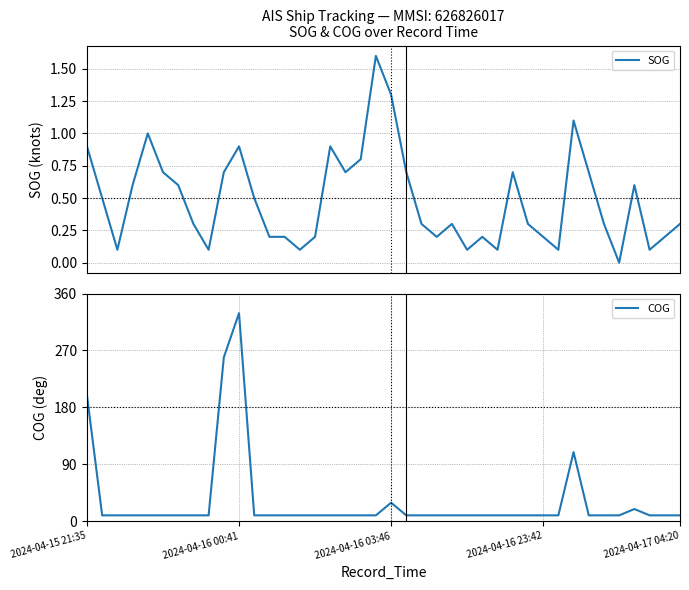

What is the average value of the COG series?

31